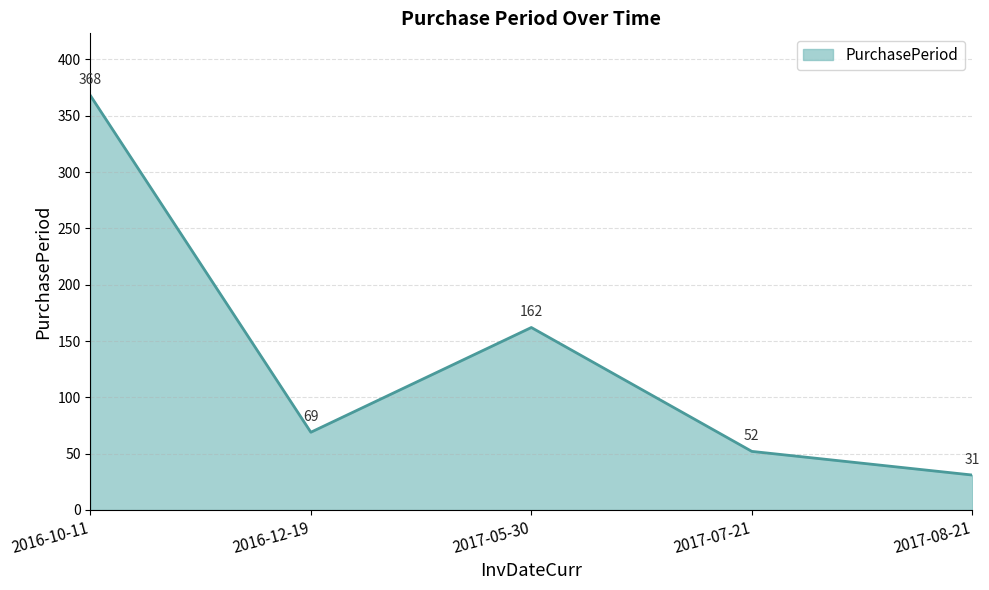

Reading left to right, what are all the values shown in this chart?

2016-10-11=368	2016-12-19=69	2017-05-30=162	2017-07-21=52	2017-08-21=31